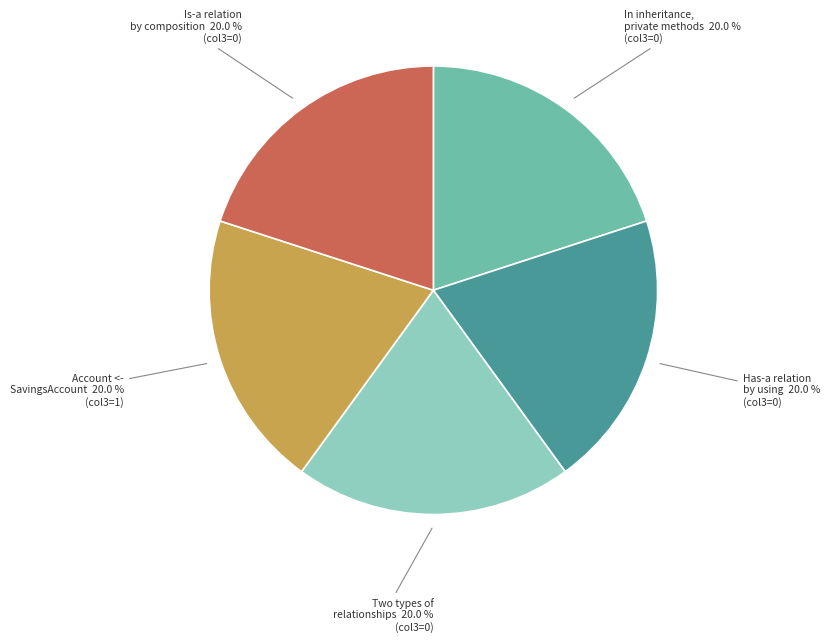

How many slices are in this pie chart?

5